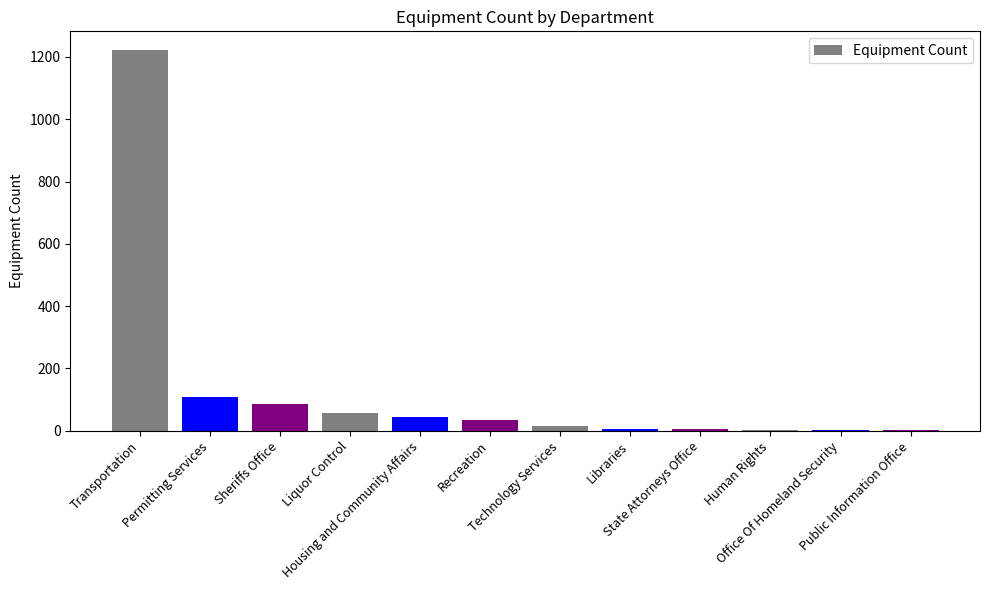

What is the sum of all values?

1582